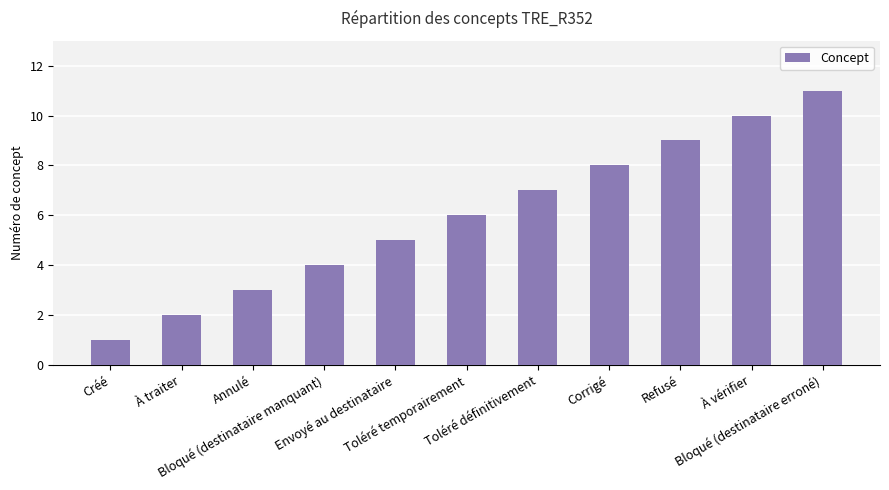

Which has a higher value, Toléré définitivement or Envoyé au destinataire?

Toléré définitivement